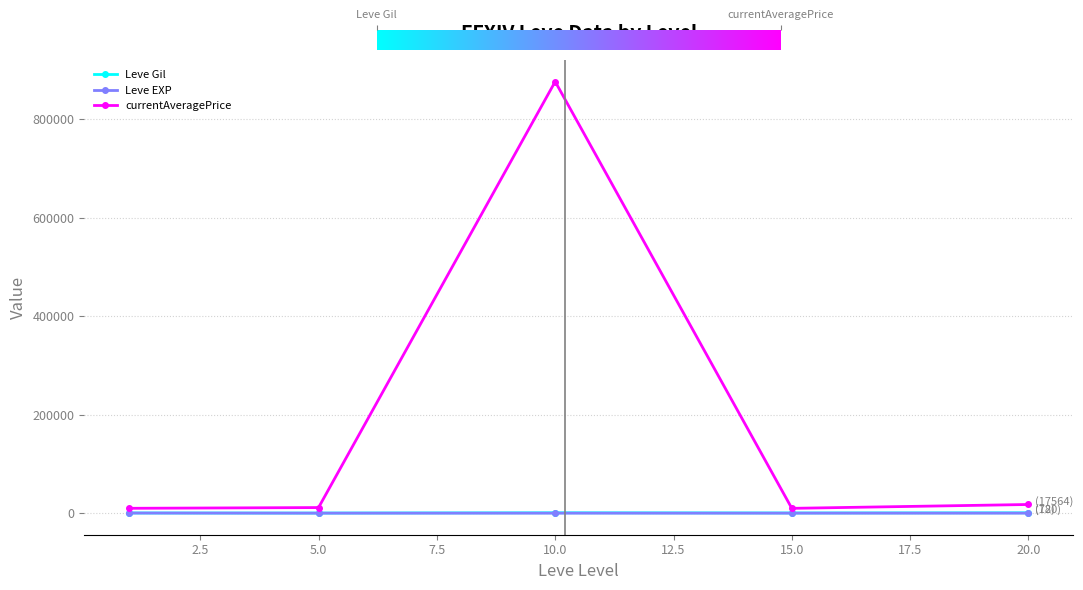

In currentAveragePrice, how many points are higher than both neighbors (excluding endpoints)?

1